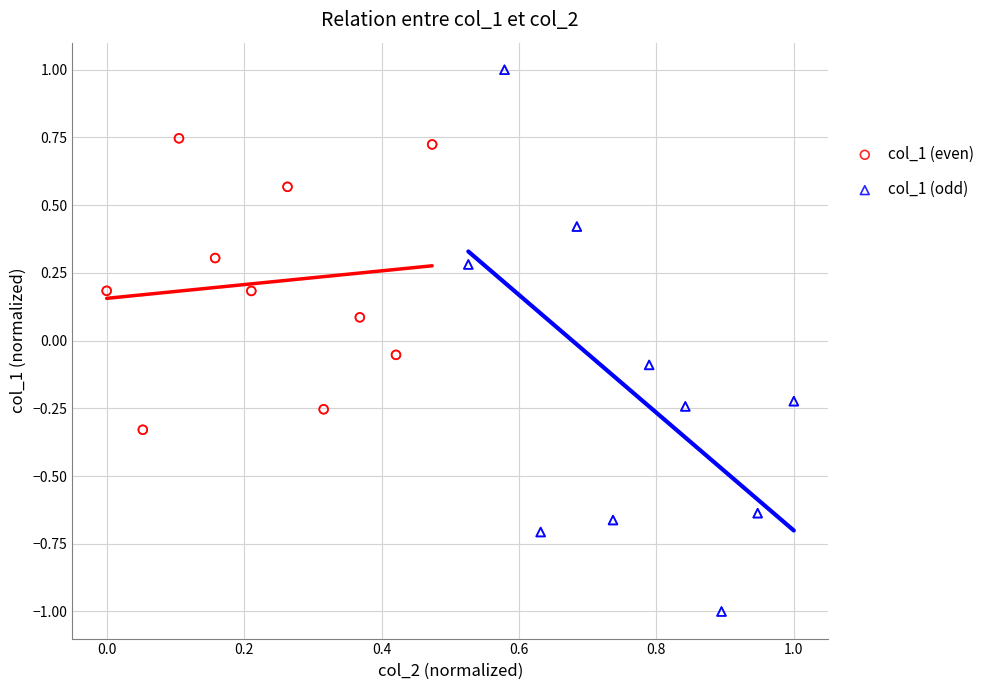

Which series contains the highest Y value?

col_1 (odd)